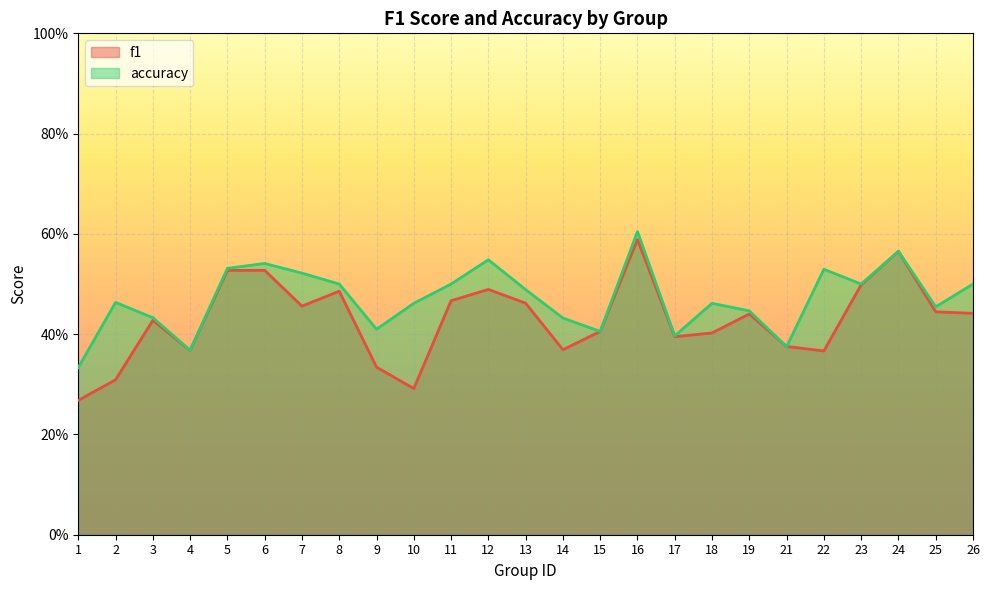

In accuracy, how many points are lower than both neighbors (excluding endpoints)?

7